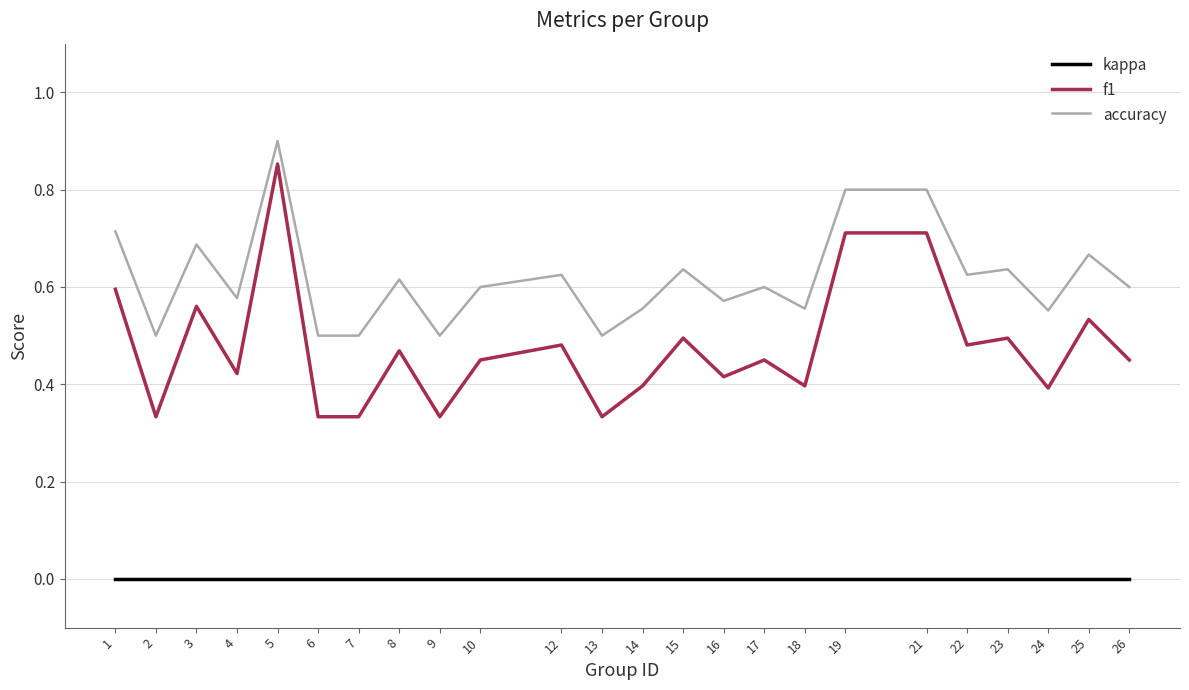

Which series changed the most between 5 and 17?

f1